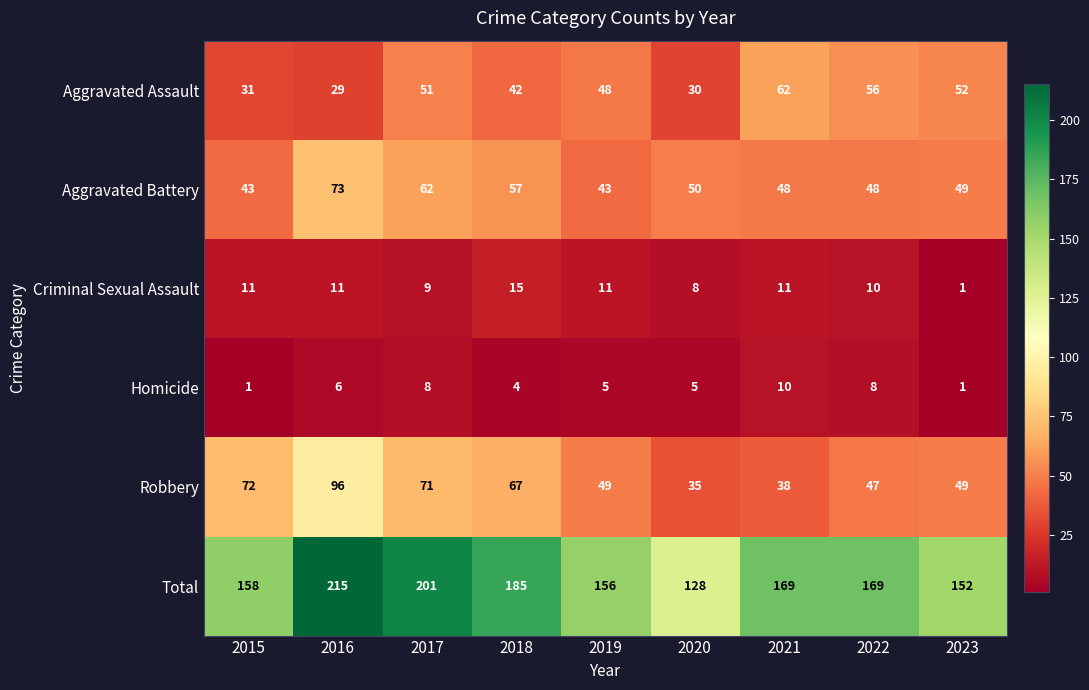

At which label does Aggravated Assault first exceed 48?

2017